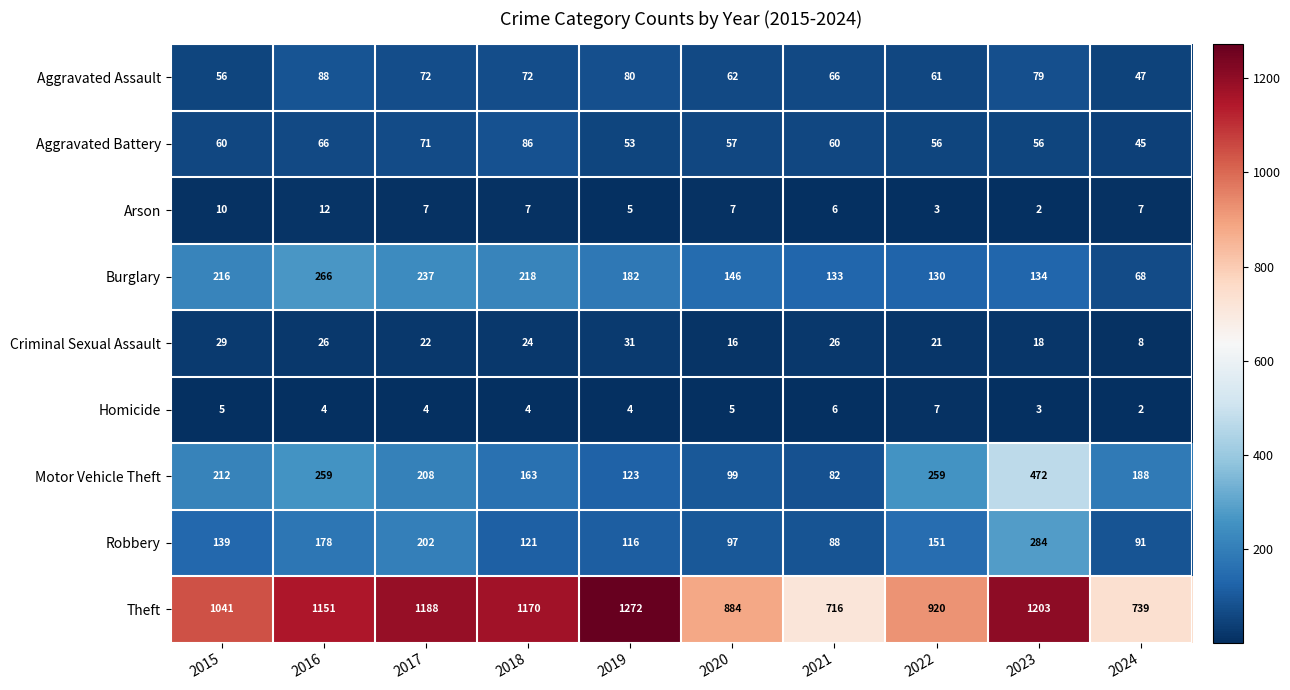

What is the sum of the Burglary values at 2024 and 2018?

286